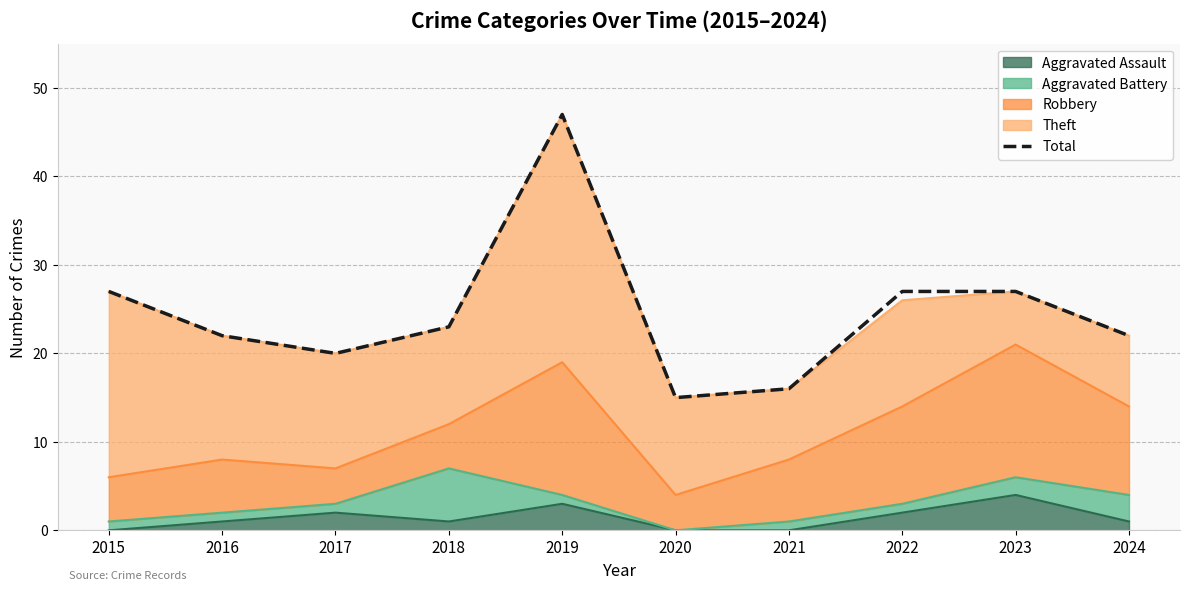

Which has a higher value, 2017 or 2016?

2016